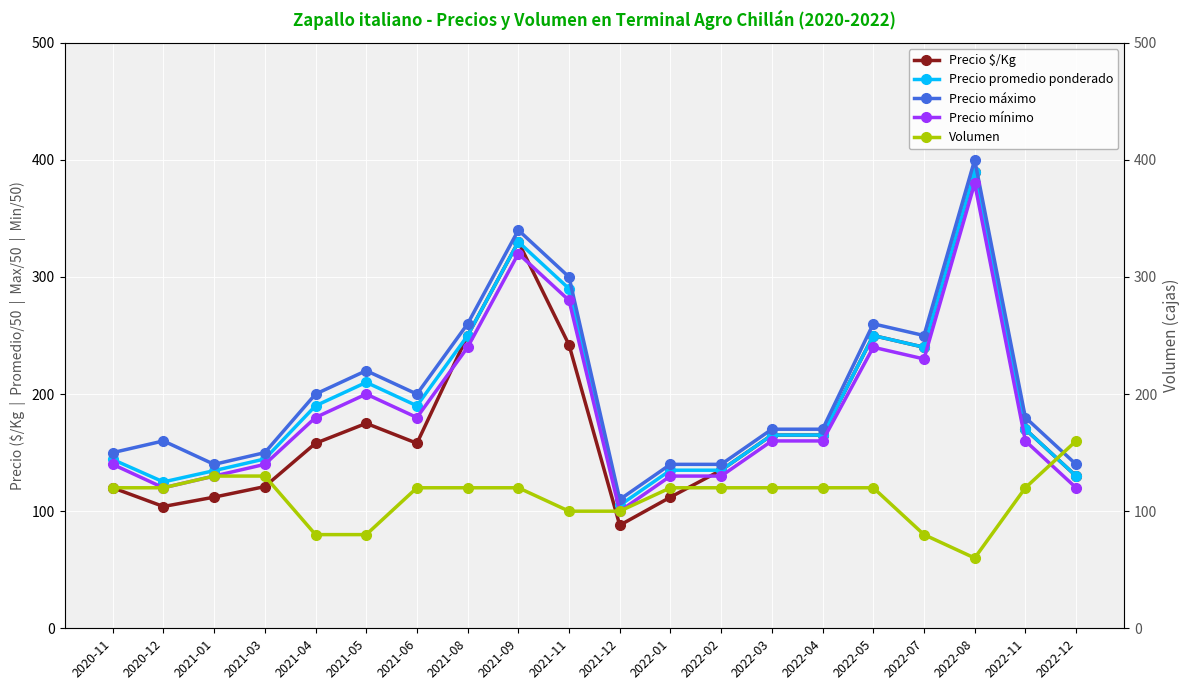

In Precio máximo, how many points are lower than both neighbors (excluding endpoints)?

4